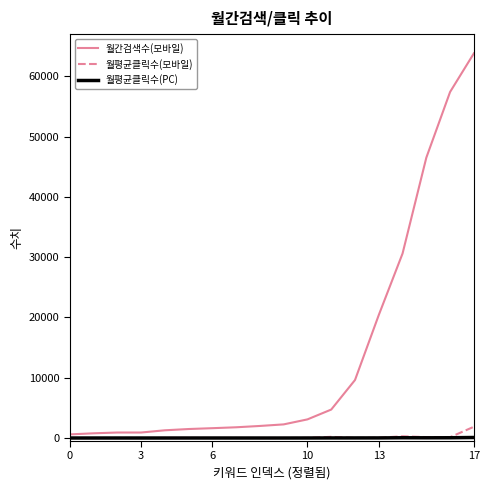

What is the maximum value shown in the chart?

63800.0